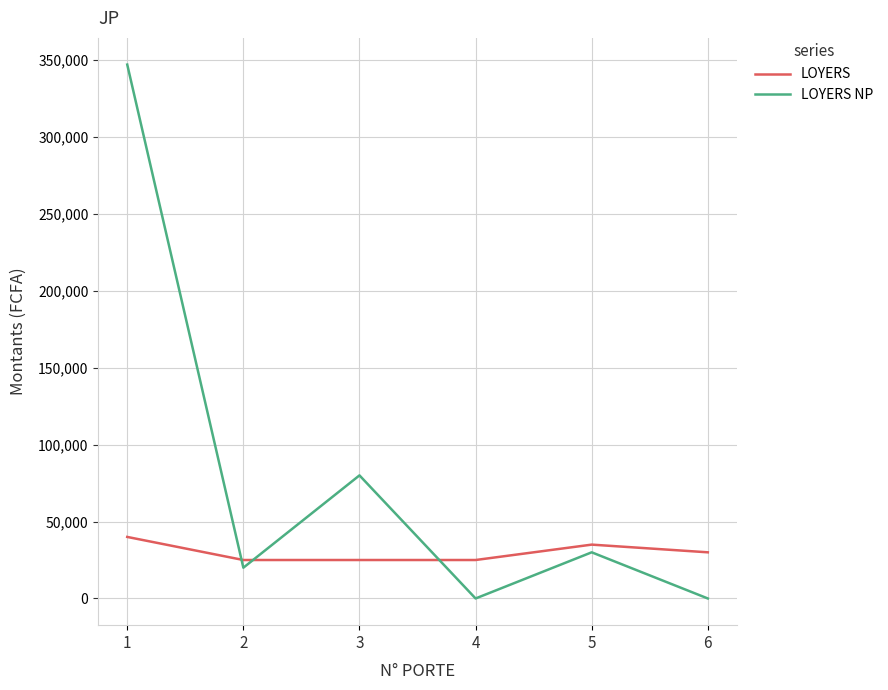

How many lines are shown in the chart?

2